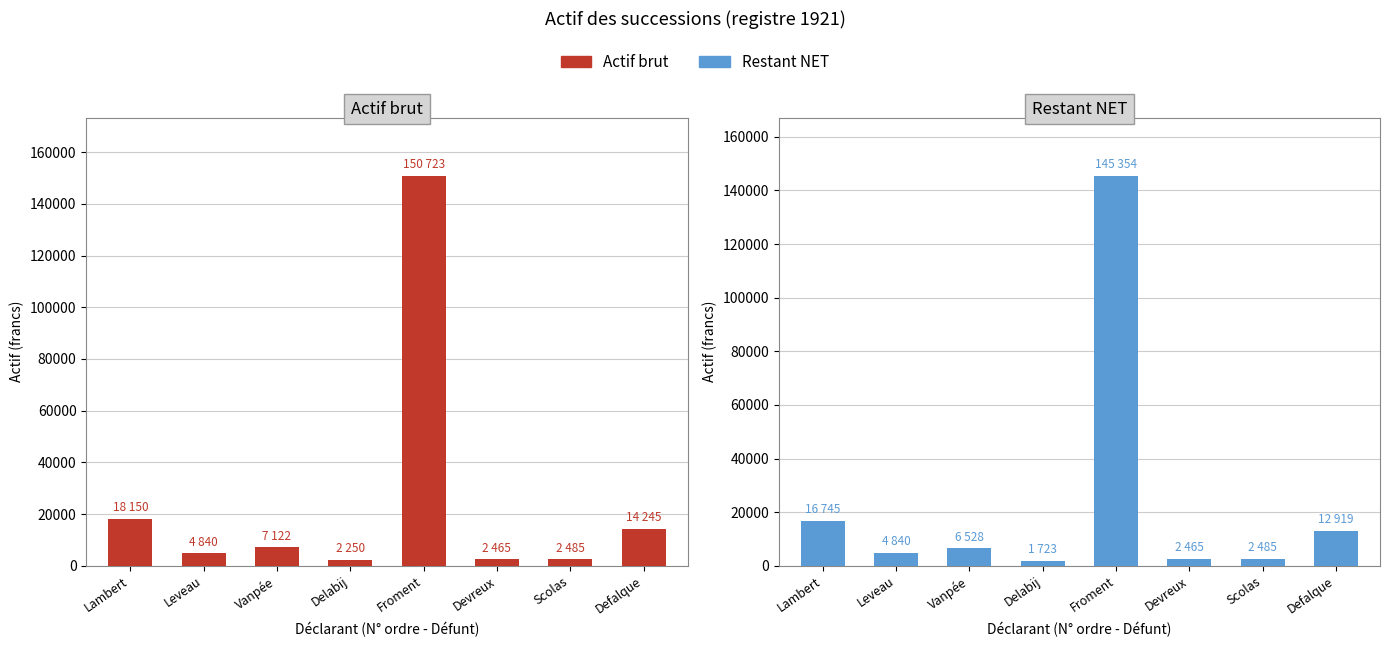

What is the sum of the Restant NET values at Scolas and Vanpée?

9013